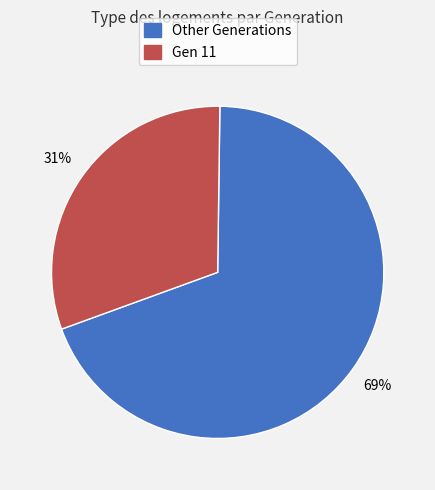

To the nearest percent, what is the difference between the largest and smallest slice percentages?

38%